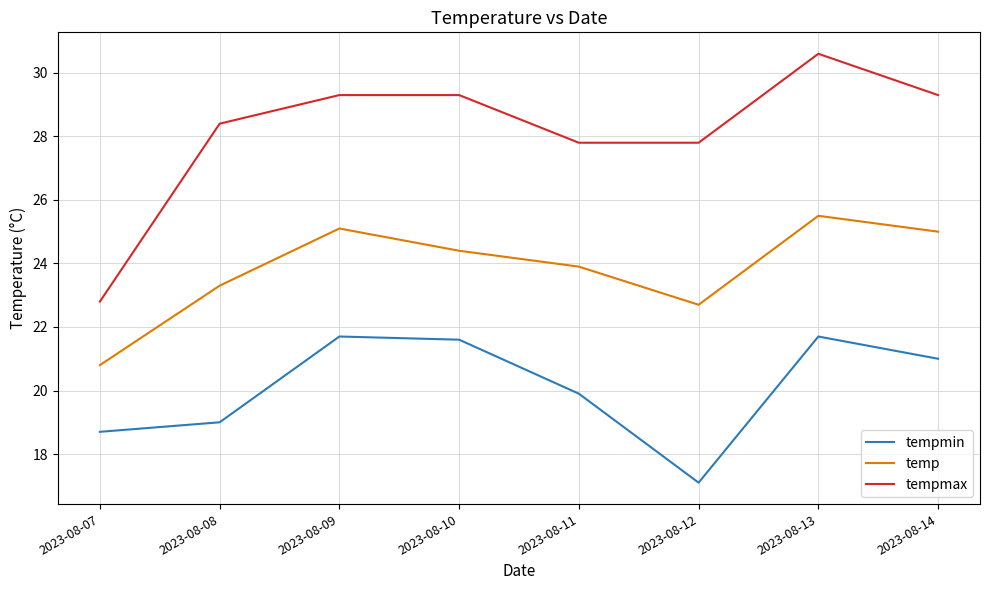

At 2023-08-13, list the series in order from smallest to largest.

tempmin, temp, tempmax